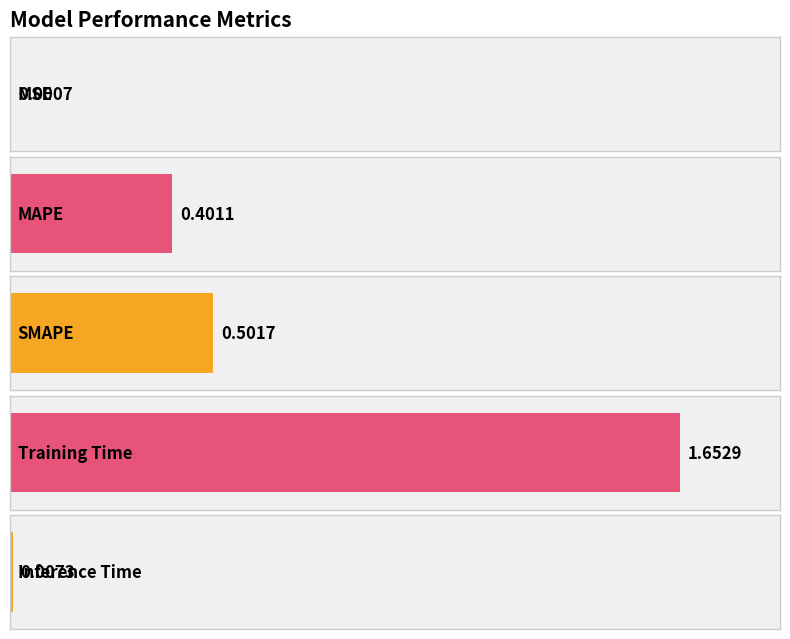

What is the change in value from Training Time to Inference Time?

-1.6